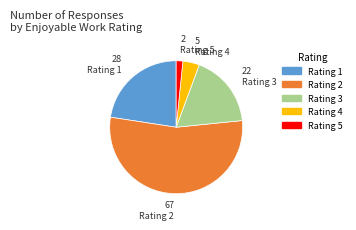

Does any single category account for the majority?

Yes